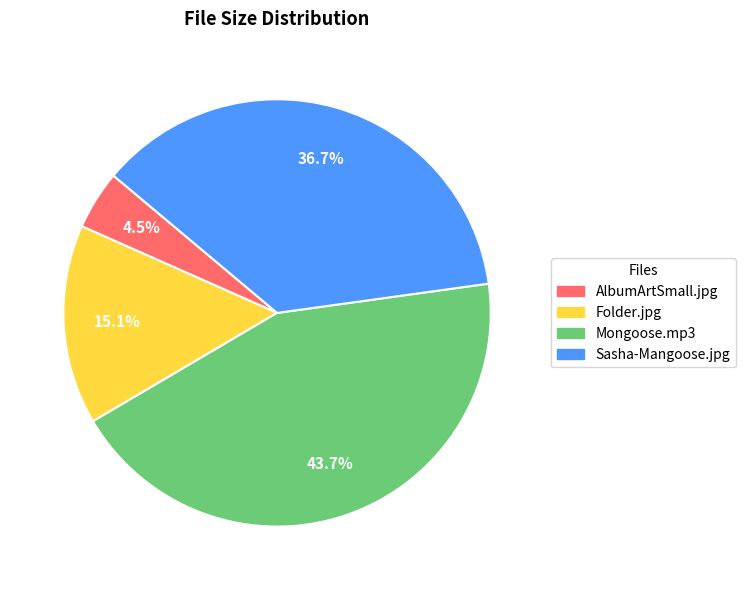

Does any single category account for the majority?

No